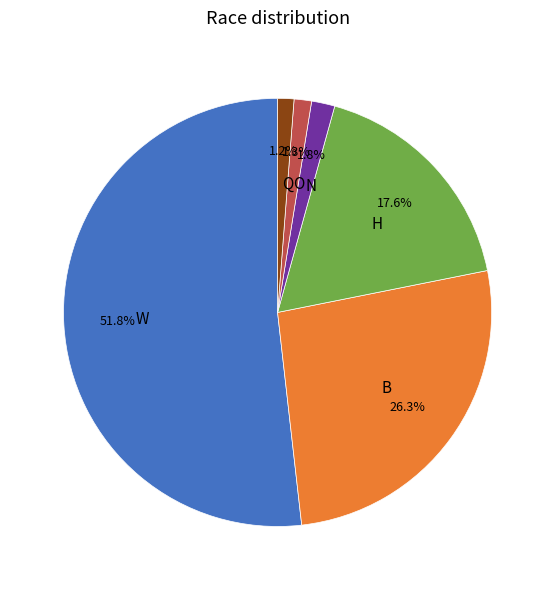

Do B and H together represent more than half of the pie?

No